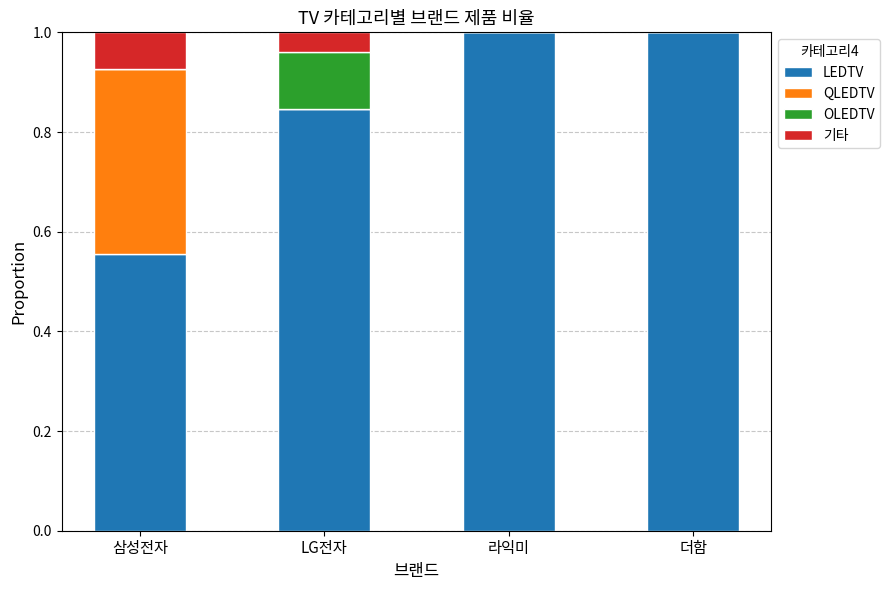

What is the maximum value for LEDTV?

1.0